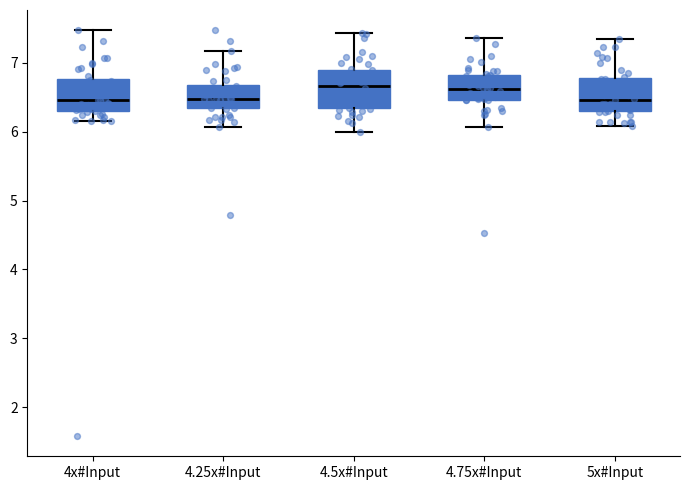

Reading left to right, transcribe this box plot: for each box, give where its median line is, the range the box spans, and where its two whiskers end, as read against the y-axis. The values are not printed on the chart, so give them approximately, as read against the axis.

4x#Input: median 6.5, box 6.3 to 6.8, whiskers 6.2 to 7.5
4.25x#Input: median 6.5, box 6.3 to 6.7, whiskers 6.1 to 7.2
4.5x#Input: median 6.7, box 6.3 to 6.9, whiskers 6.0 to 7.4
4.75x#Input: median 6.6, box 6.5 to 6.8, whiskers 6.1 to 7.4
5x#Input: median 6.5, box 6.3 to 6.8, whiskers 6.1 to 7.4